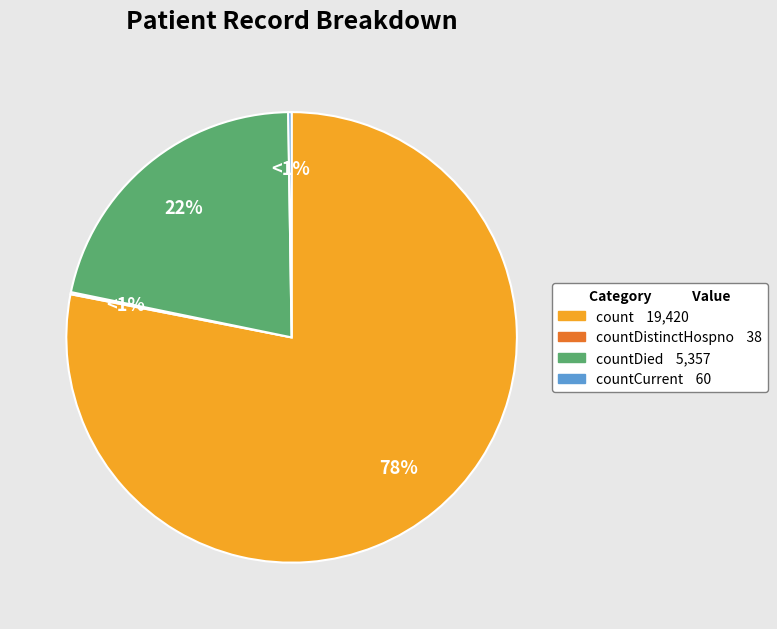

What is the change in value from count to countCurrent?

-19360